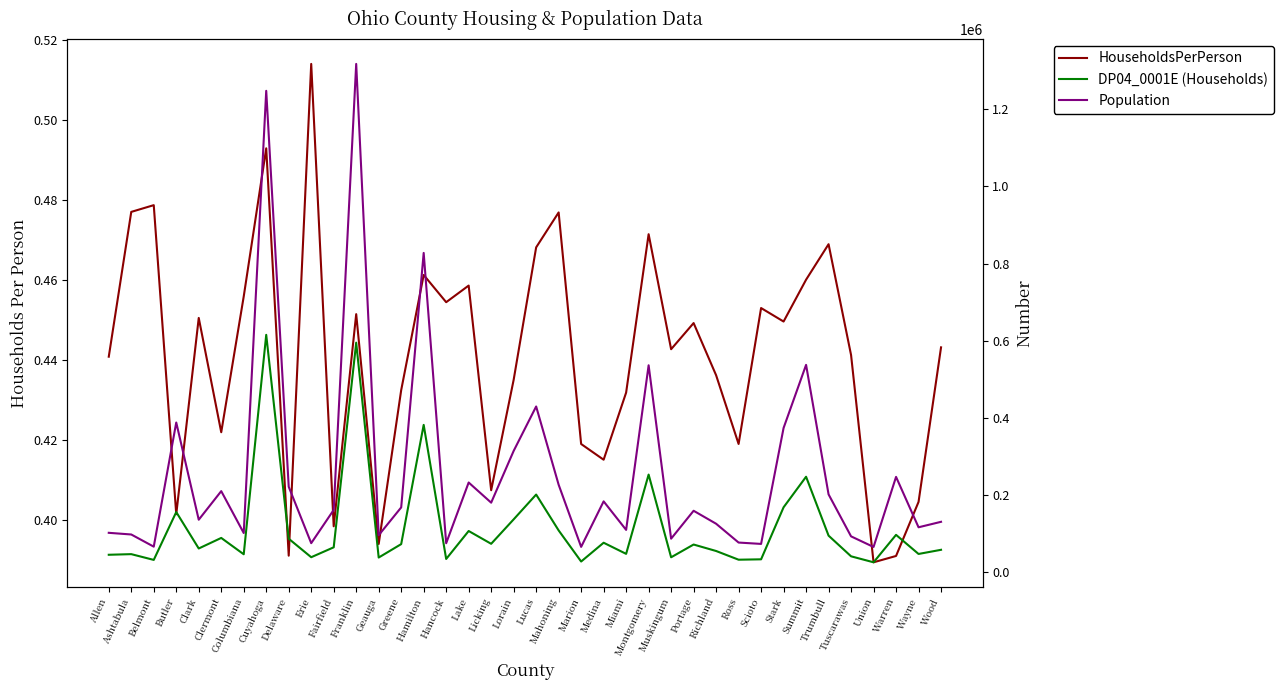

What is the value of the Population point at the 2nd from the left?

97452.0